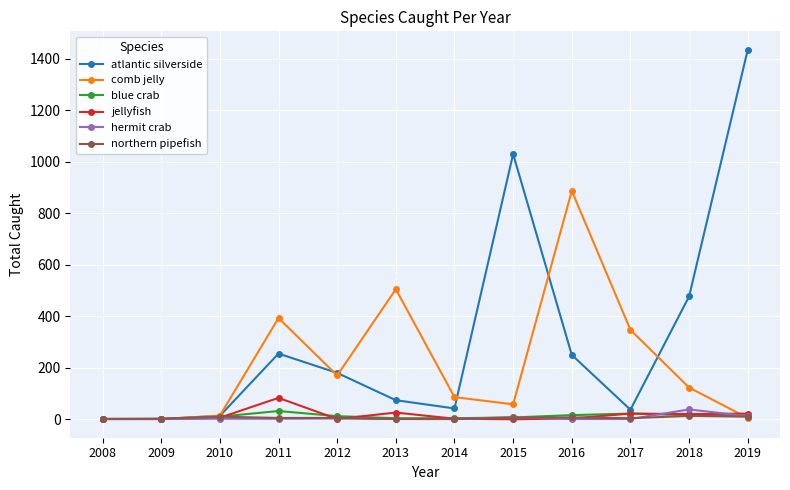

The atlantic silverside series shows 250 at 2016. True or false?

True